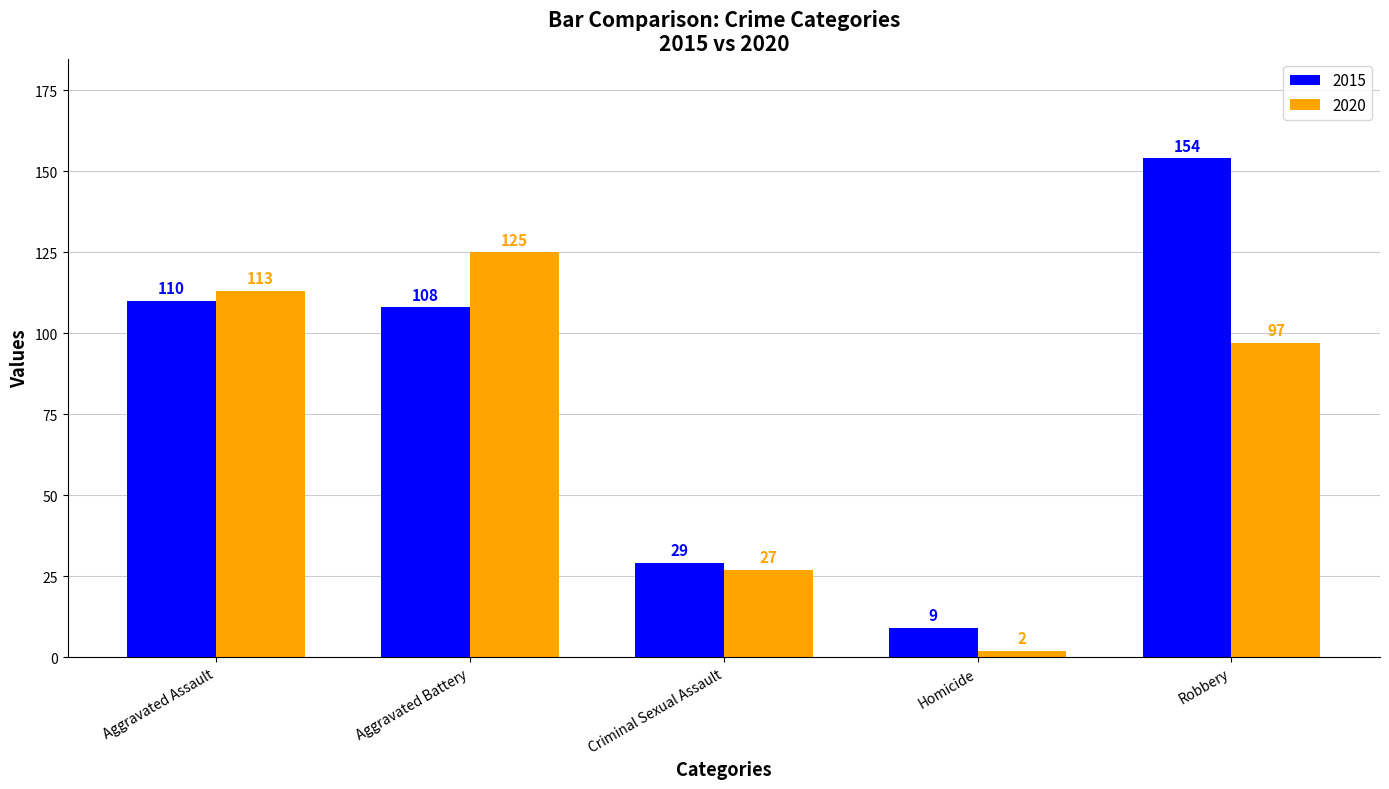

Reading left to right, list all the values displayed in this chart.

2015: Aggravated Assault=110	Aggravated Battery=108	Criminal Sexual Assault=29	Homicide=9	Robbery=154
2020: Aggravated Assault=113	Aggravated Battery=125	Criminal Sexual Assault=27	Homicide=2	Robbery=97